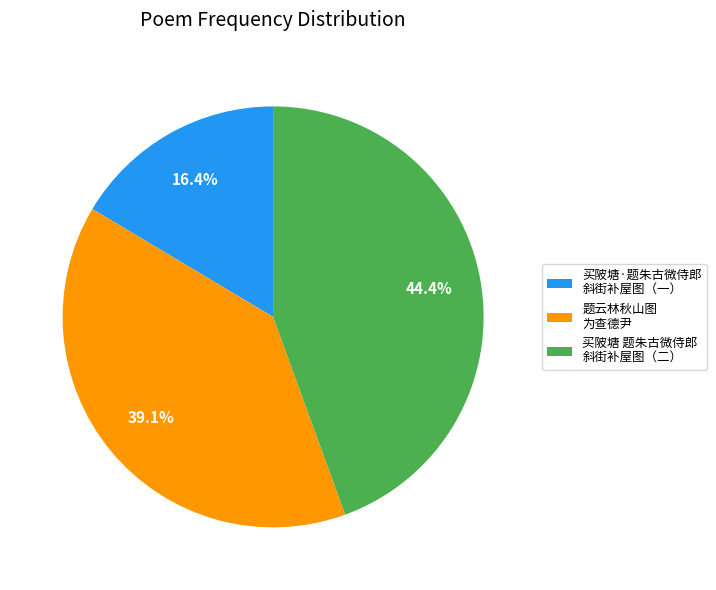

Is there a majority slice in this chart?

No